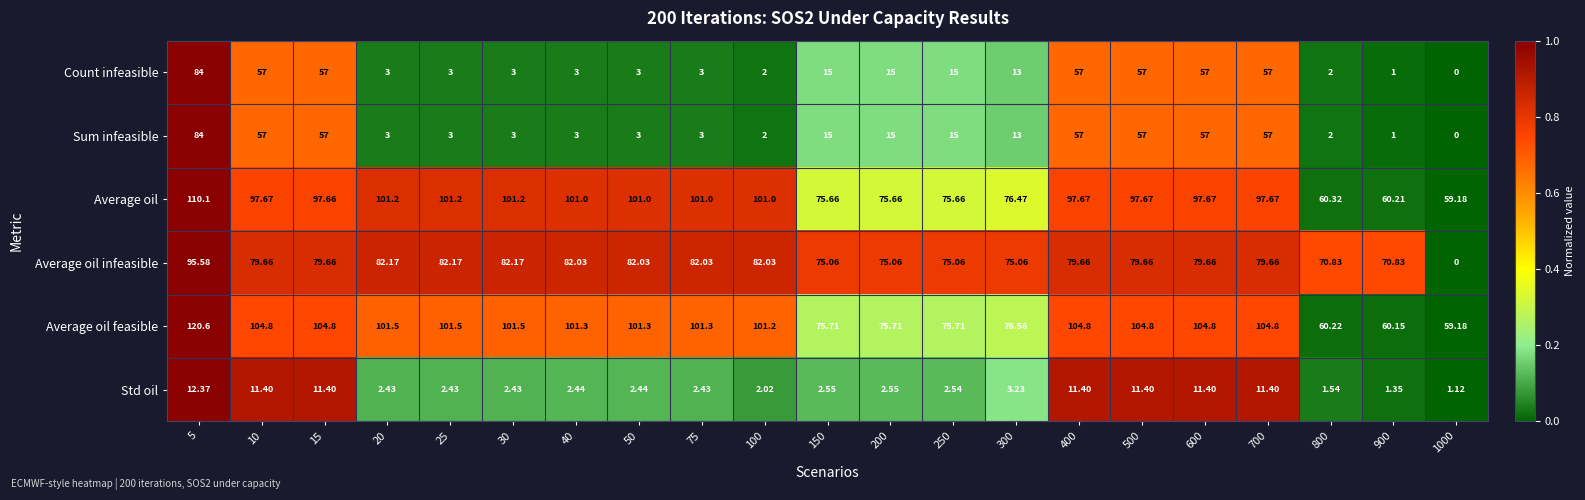

Which series has the largest total across all categories?

Average oil feasible